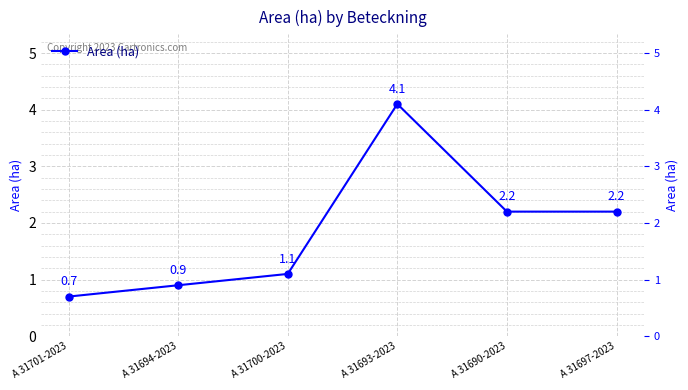

What is the label of the 3rd point from the left?

A 31700-2023